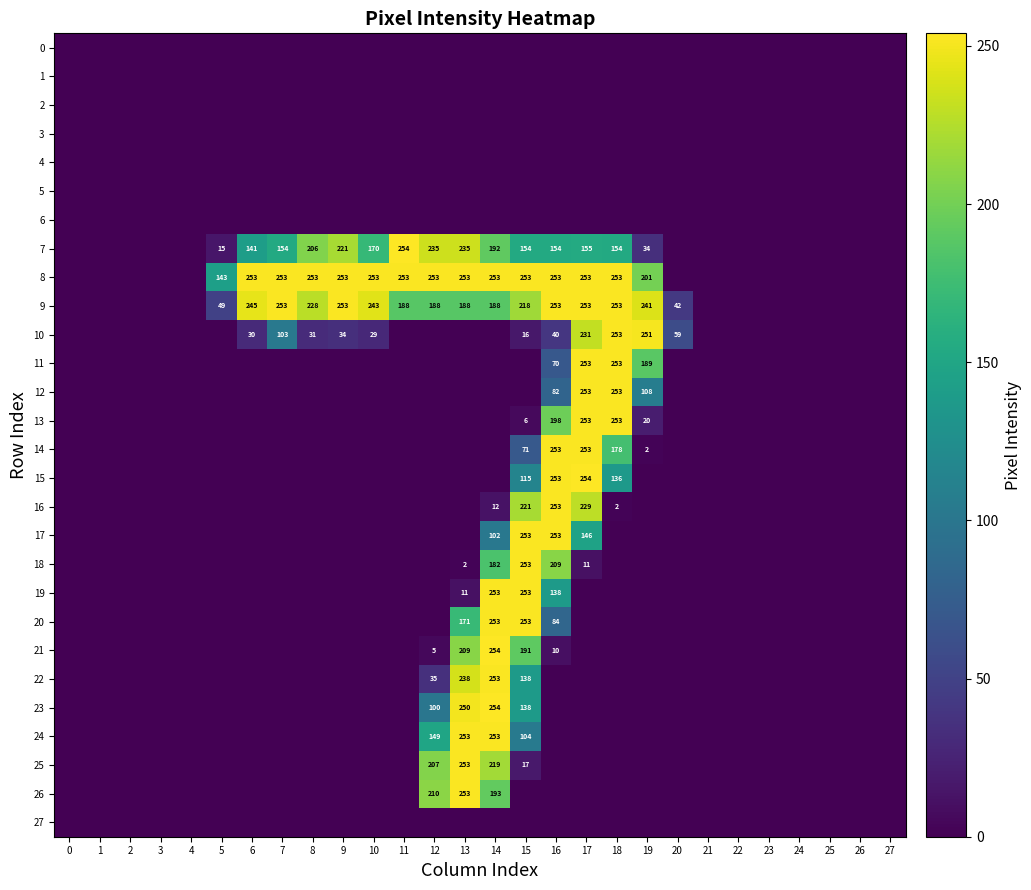

Count the number of categories in the chart.

28